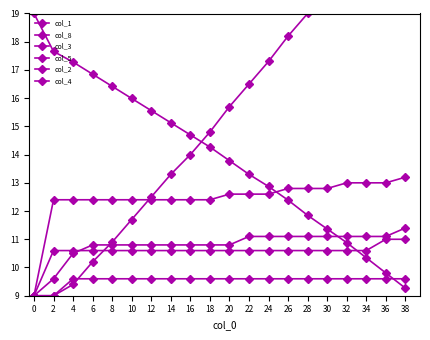

Rank the categories by col_5 value from lowest to highest.

0, 2, 4, 6, 8, 10, 12, 14, 16, 18, 20, 22, 24, 26, 28, 30, 32, 34, 36, 38